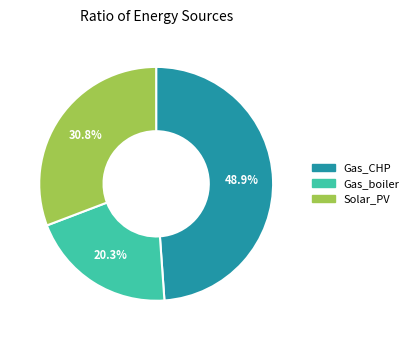

Does any single category account for the majority?

No